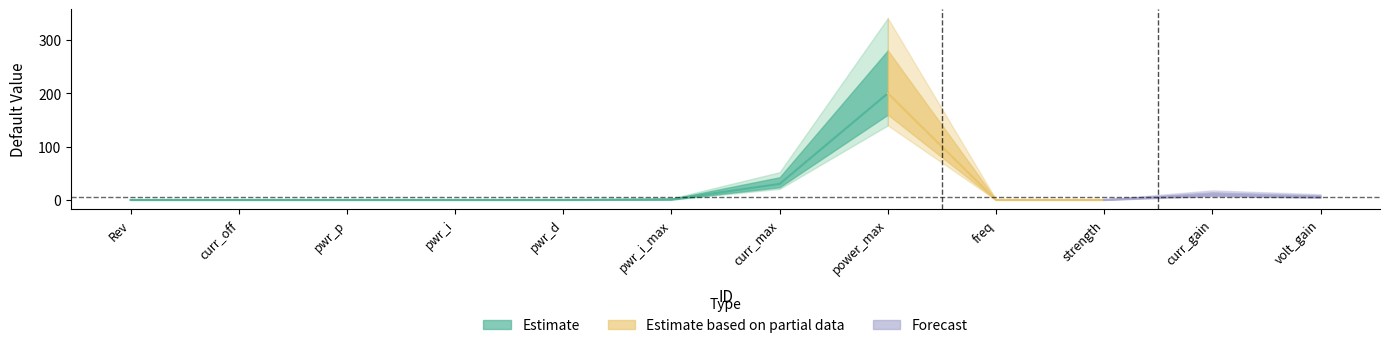

Rank the categories by value from highest to lowest.

7, 6, 10, 11, 5, 0, 1, 2, 3, 4, 8, 9